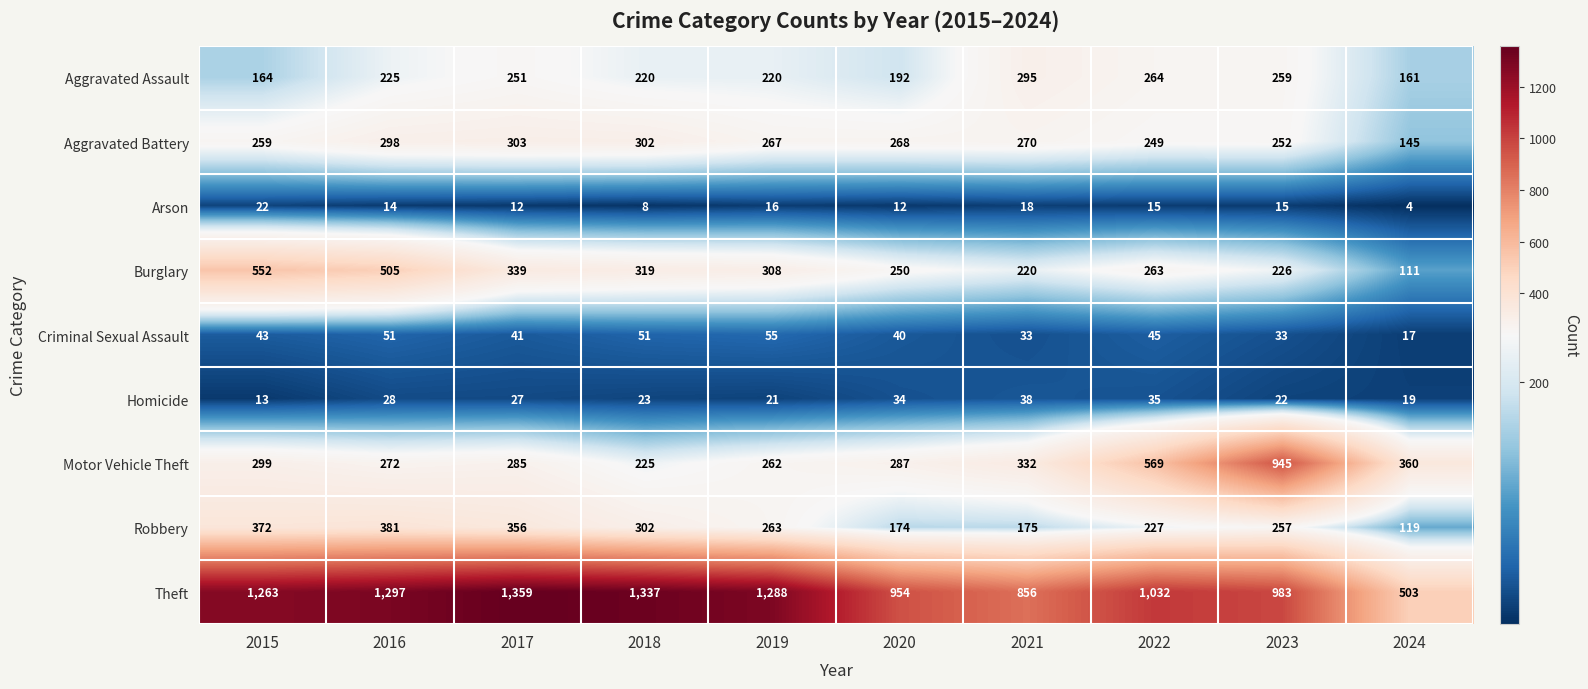

Is it true that Aggravated Assault equals 259 at 2023?

True